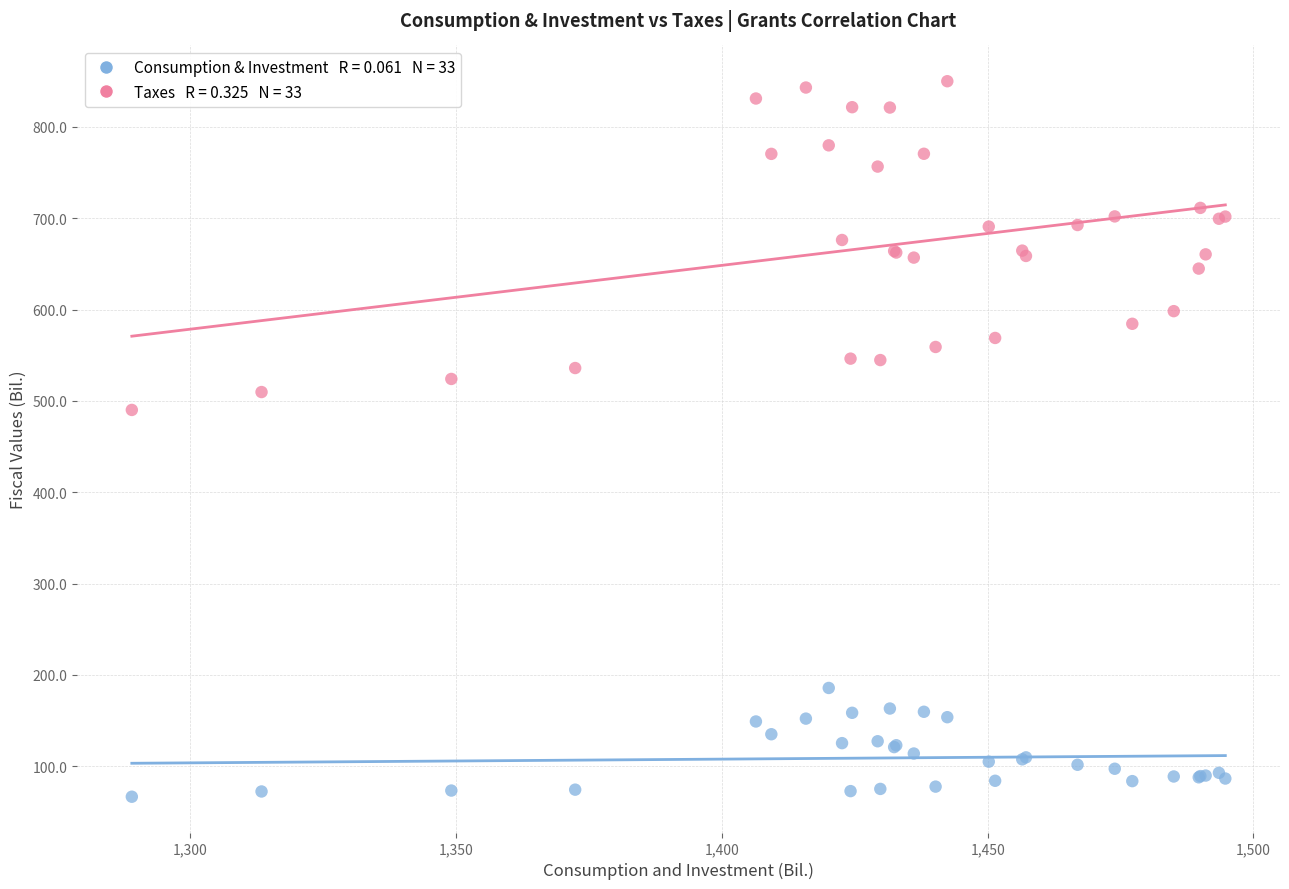

Across all series, what Y value is closest to 458?

490.1